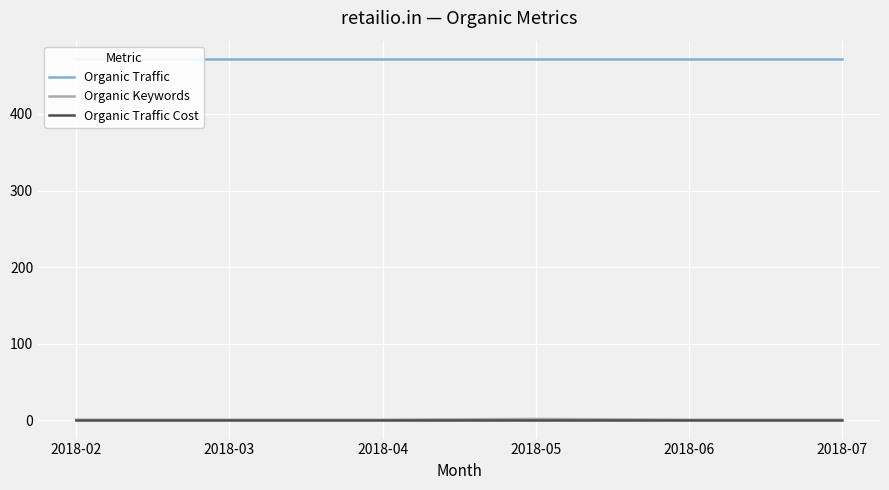

Where is the first local maximum for Organic Keywords?

2018-05